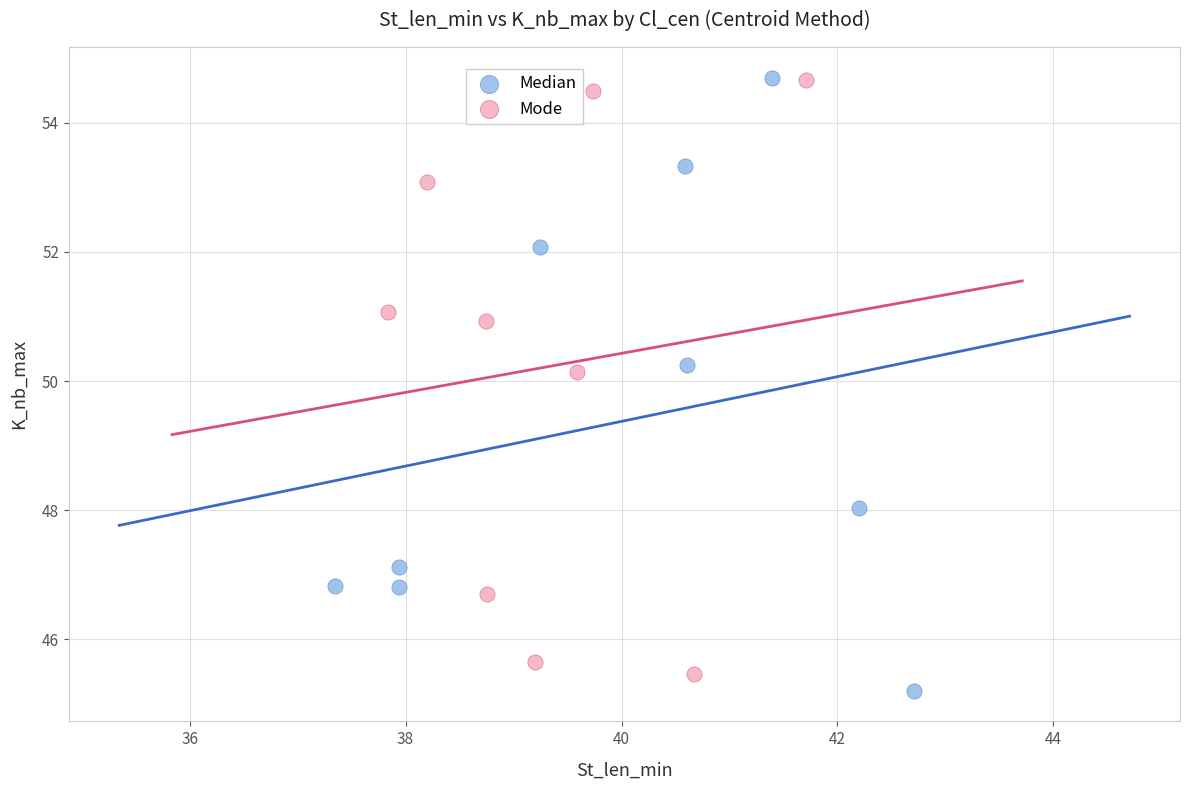

What are all the series names shown in the legend?

Median, Mode